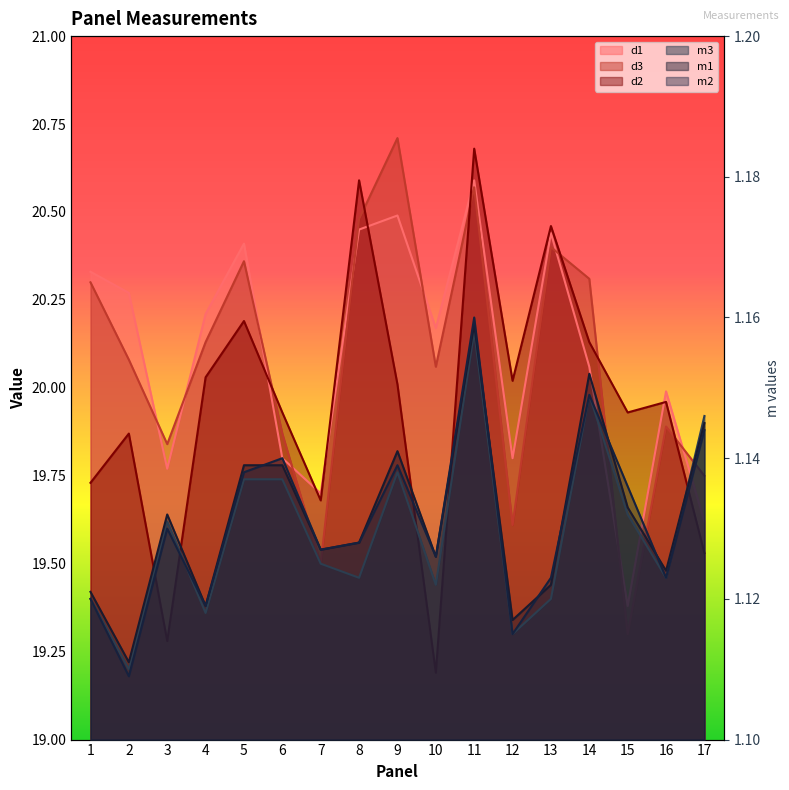

What is the spread (max minus min) of values at 1?

19.2